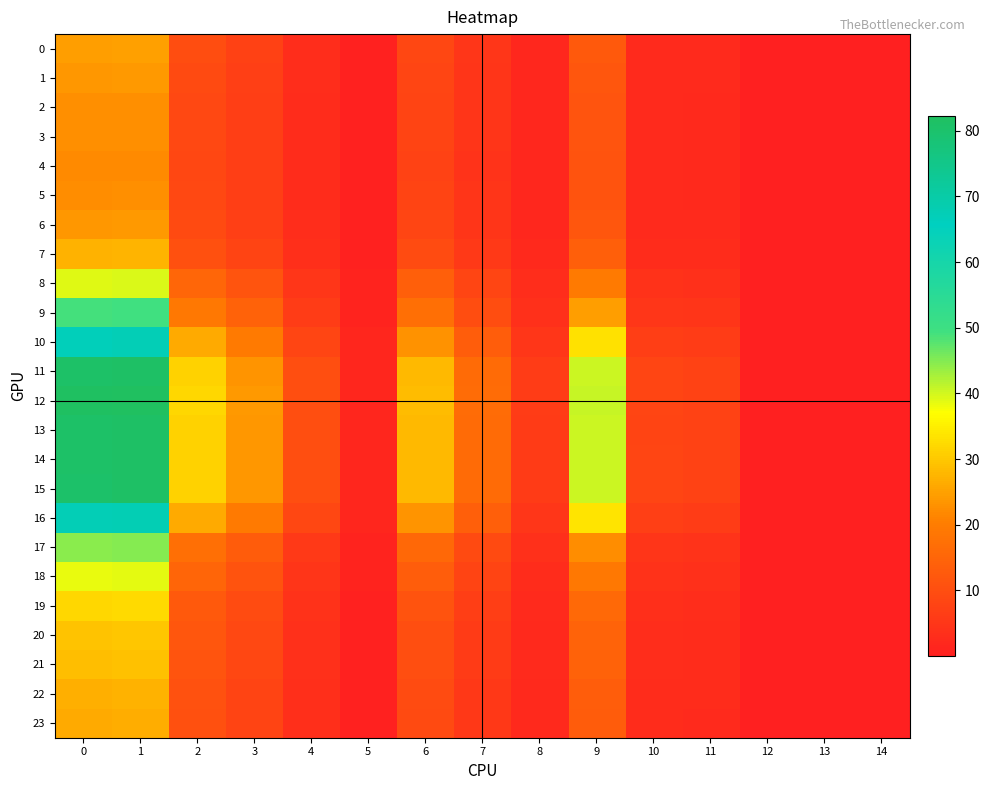

Which series has the largest range (max minus min)?

12